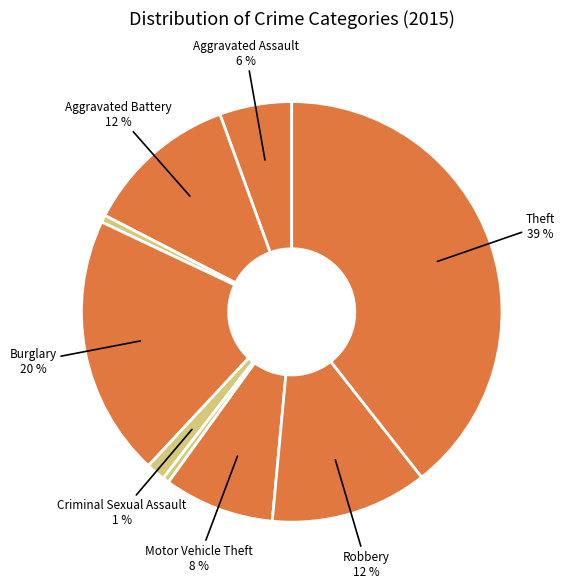

How many slices are in this pie chart?

9